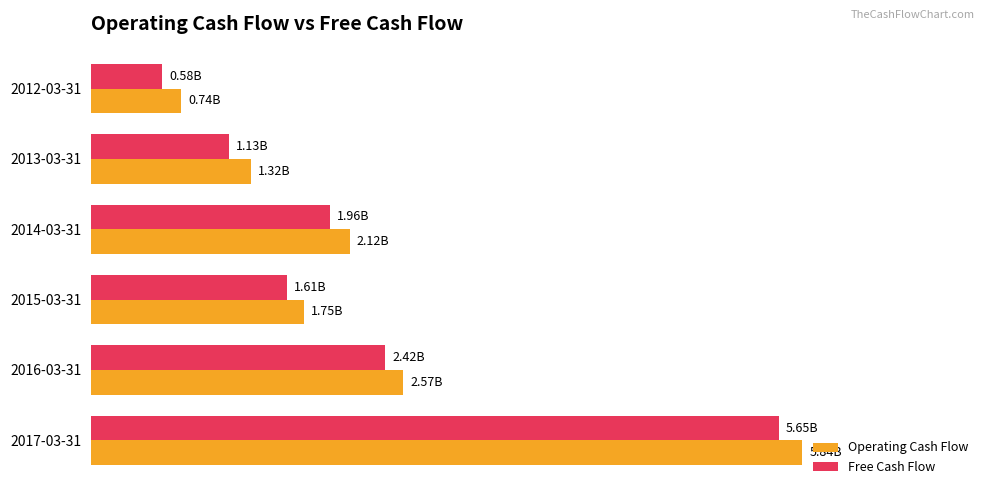

What is the difference between the maximum and minimum values in the Free Cash Flow series?

5063752862.1